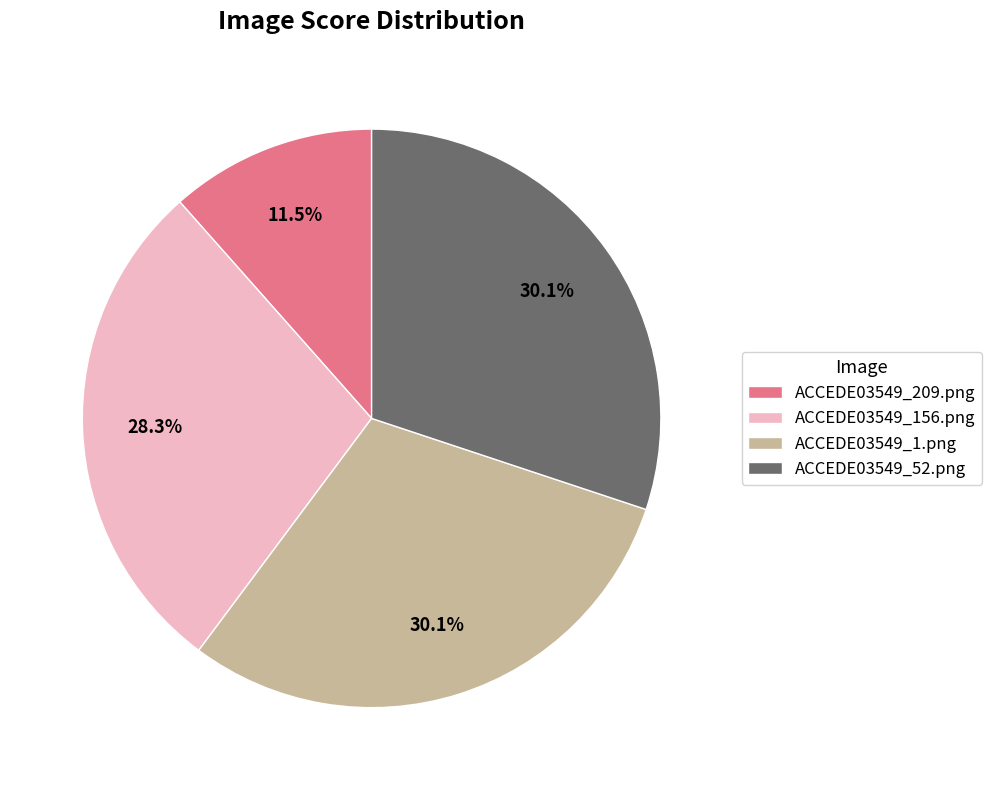

Between ACCEDE03549_156.png and ACCEDE03549_52.png, which is larger?

ACCEDE03549_52.png